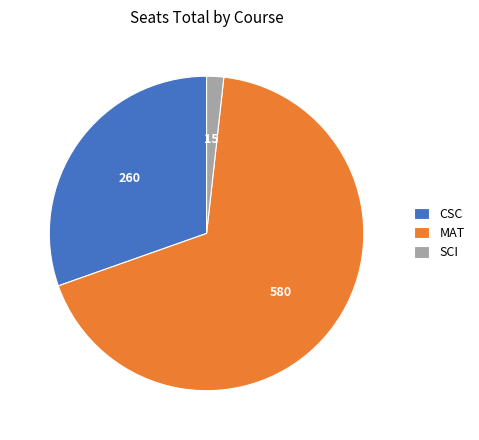

Is the sum of MAT and SCI greater than half?

Yes